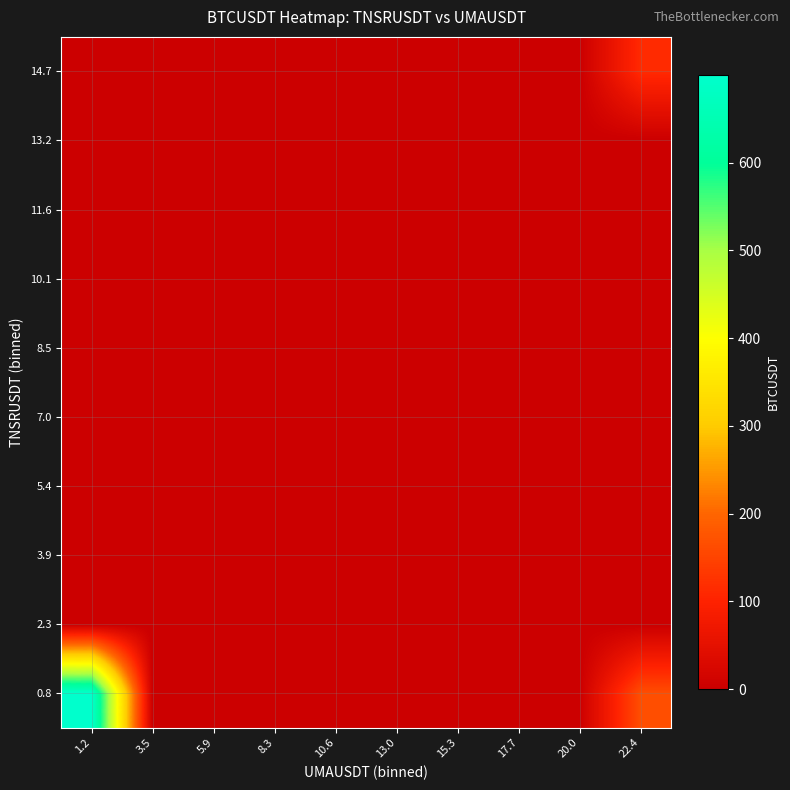

What is the maximum value shown in the chart?

699.4